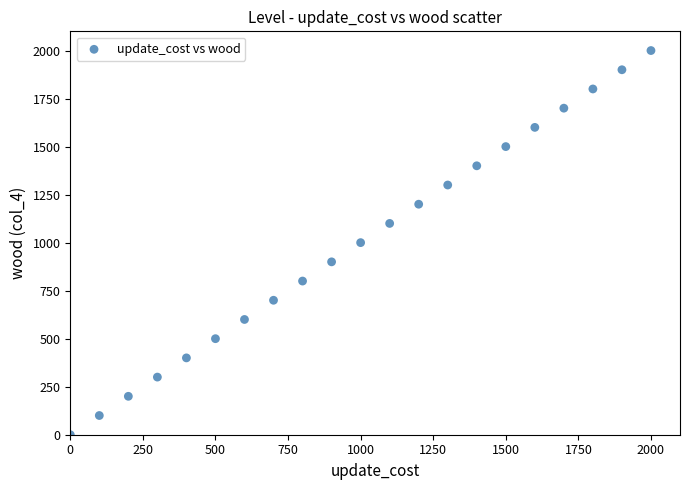

What is the range of Y values (max minus min)?

2000